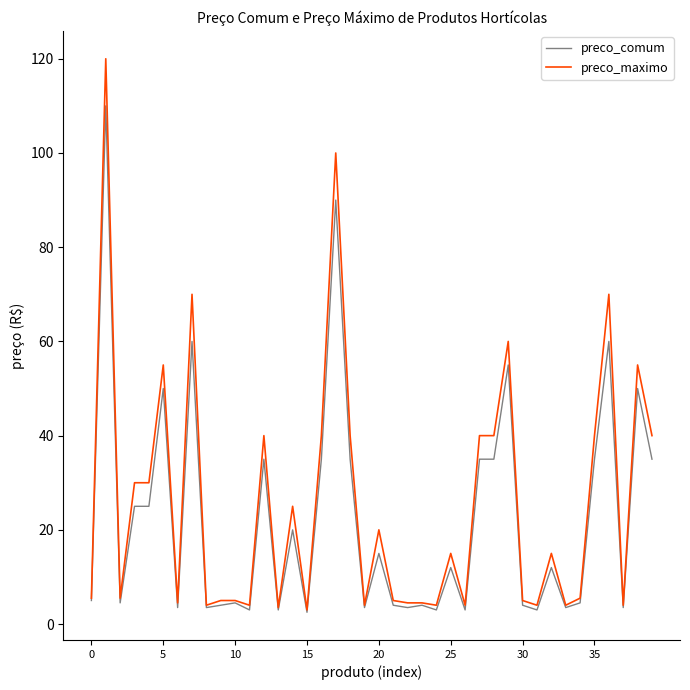

Which series has the largest range (max minus min)?

preco_maximo